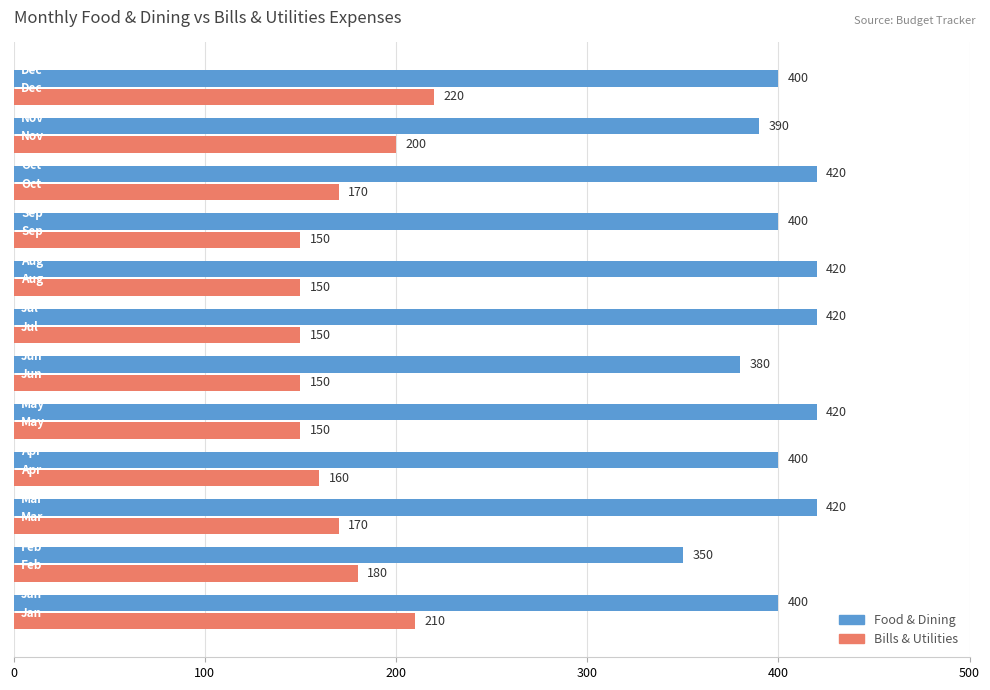

List the series in order of their peak value, lowest first.

Bills & Utilities, Food & Dining